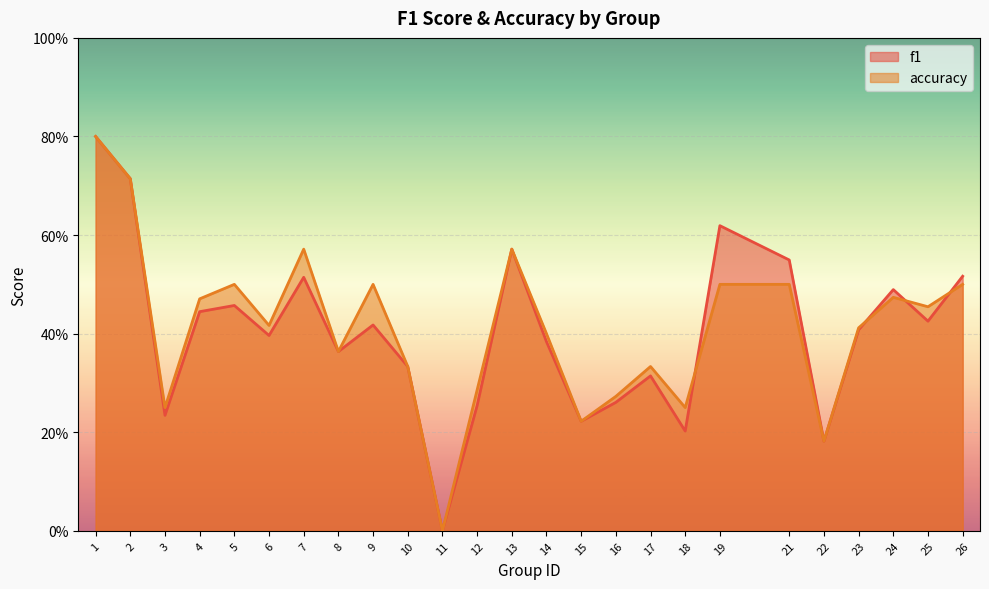

True or false: accuracy has more than 1 interior local peaks.

True